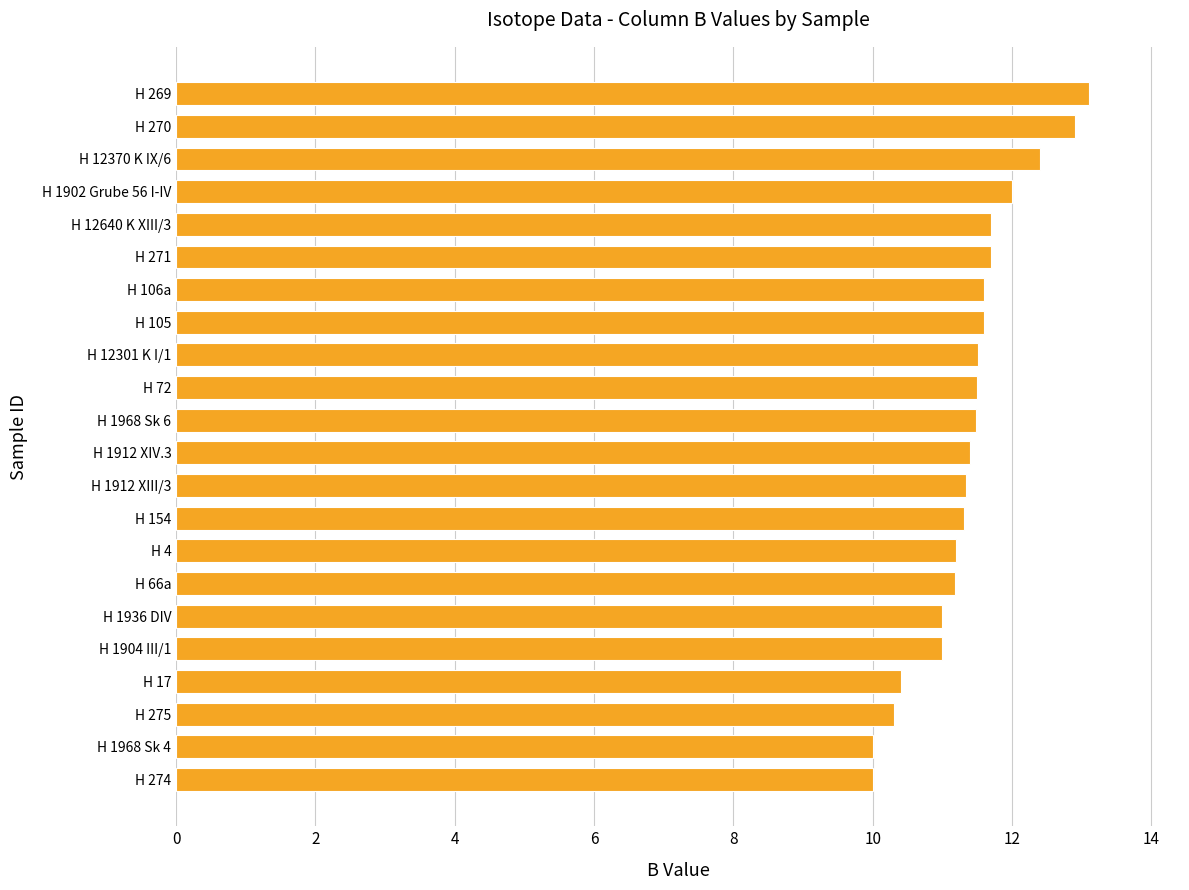

Between H 269 and H 1912 XIII/3, which is larger?

H 269